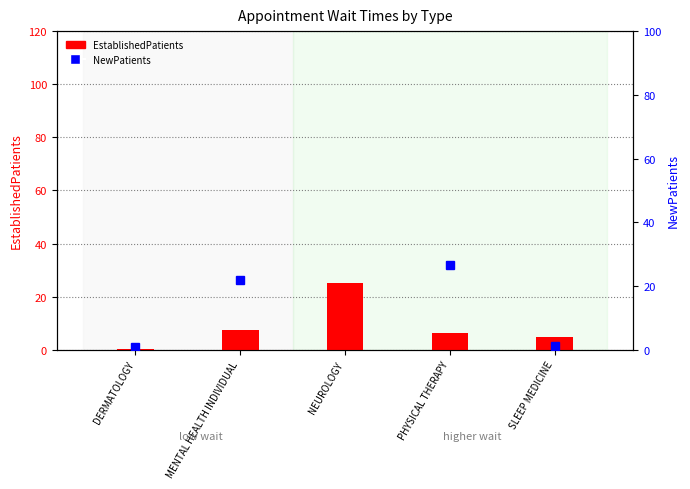

What is the value of the EstablishedPatients bar at the 1st from the left?

0.4